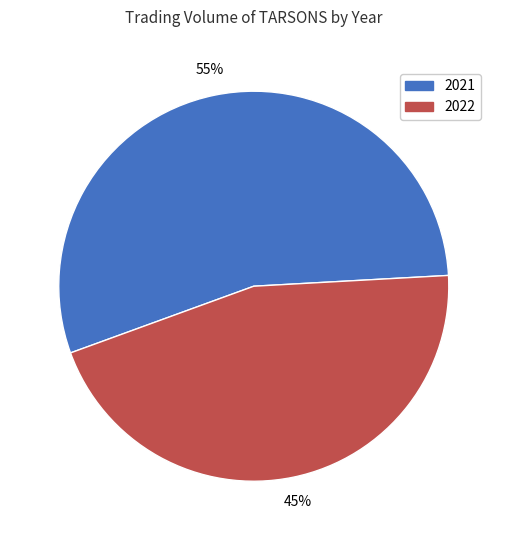

True or false: 2021 accounts for 55% of the total.

True